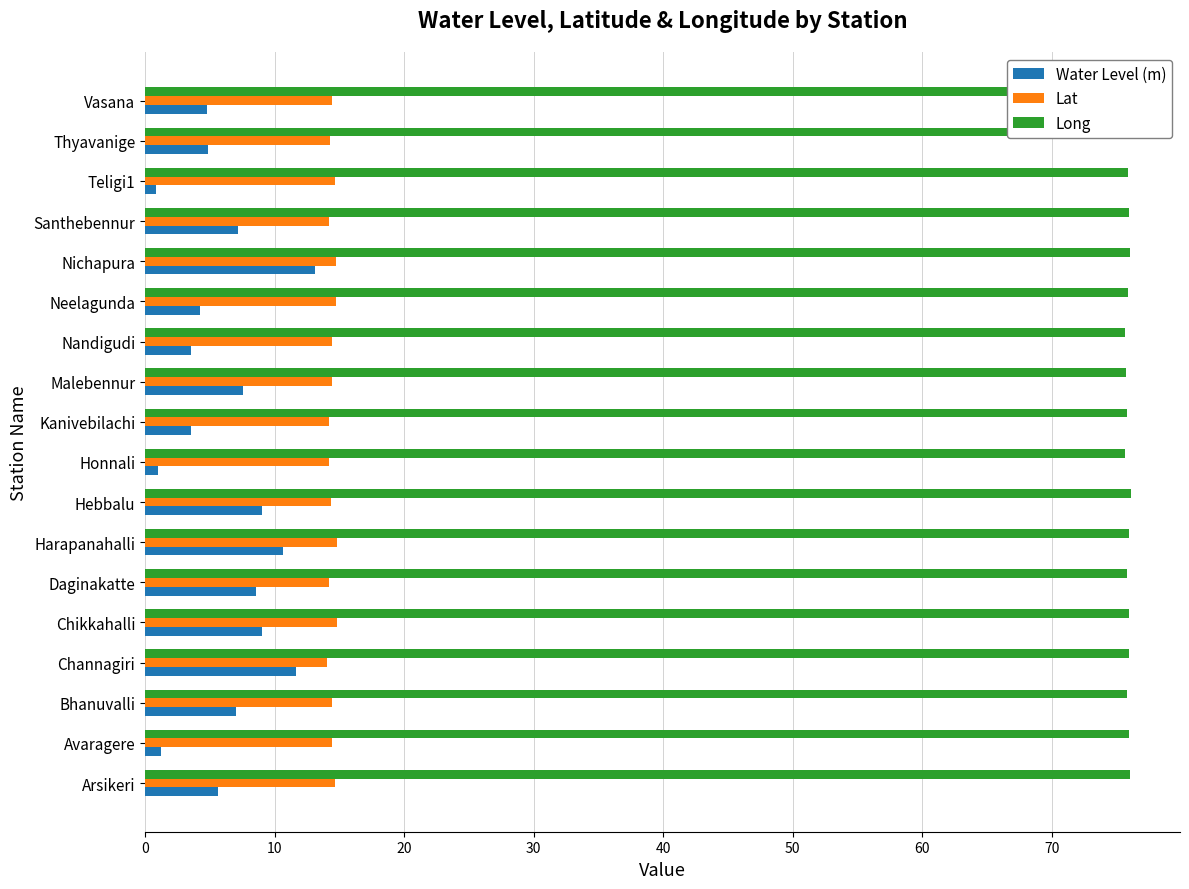

Rank the series at Hebbalu from lowest to highest value.

Water Level (m), Lat, Long